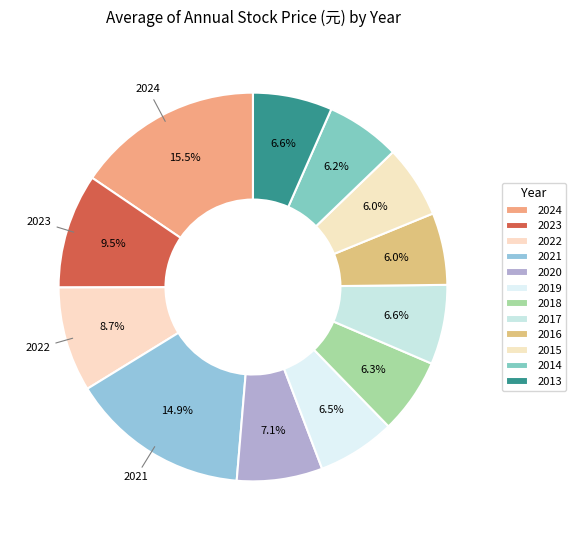

Does 2023 account for over 50% of the chart?

No